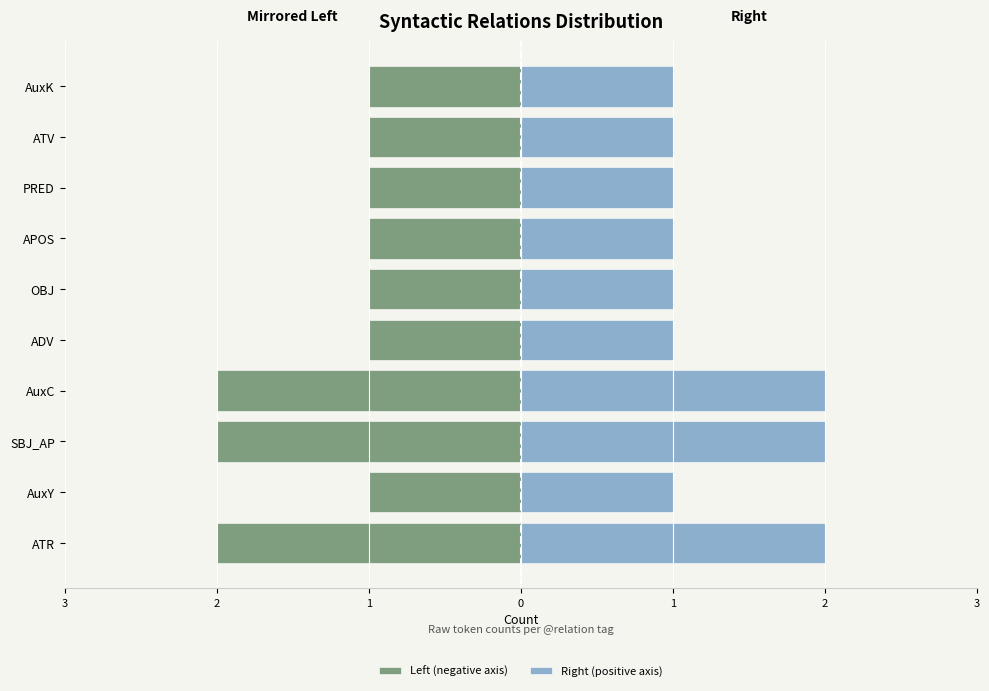

Reading right to left, transcribe all the data shown in this chart.

Left (negative axis): -1	-1	-1	-1	-1	-1	-2	-2	-1	-2
Right (positive axis): 1	1	1	1	1	1	2	2	1	2